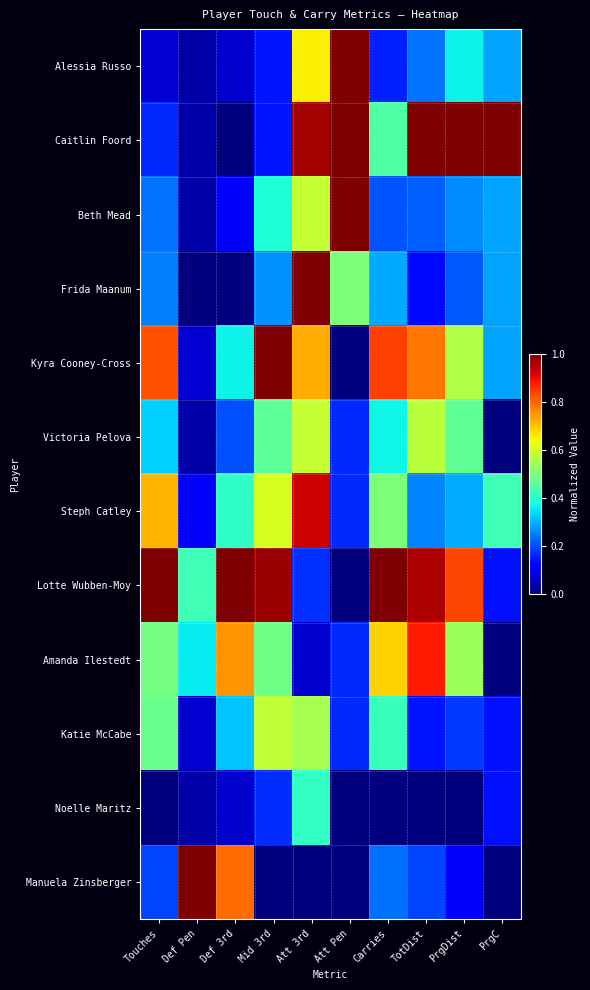

Reading right to left, transcribe all the data shown in this chart.

Alessia Russo: PrgC=0.3	PrgDist=0.4	TotDist=0.2	Carries=0.2	Att Pen=1.0	Att 3rd=0.7	Mid 3rd=0.1	Def 3rd=0.1	Def Pen=0.0	Touches=0.1
Caitlin Foord: PrgC=1.0	PrgDist=1.0	TotDist=1.0	Carries=0.4	Att Pen=1.0	Att 3rd=1.0	Mid 3rd=0.1	Def 3rd=0.0	Def Pen=0.0	Touches=0.2
Beth Mead: PrgC=0.3	PrgDist=0.3	TotDist=0.2	Carries=0.2	Att Pen=1.0	Att 3rd=0.6	Mid 3rd=0.4	Def 3rd=0.1	Def Pen=0.0	Touches=0.2
Frida Maanum: PrgC=0.3	PrgDist=0.2	TotDist=0.1	Carries=0.3	Att Pen=0.5	Att 3rd=1.0	Mid 3rd=0.3	Def 3rd=0.0	Def Pen=0.0	Touches=0.3
Kyra Cooney-Cross: PrgC=0.3	PrgDist=0.6	TotDist=0.8	Carries=0.8	Att Pen=0.0	Att 3rd=0.7	Mid 3rd=1.0	Def 3rd=0.4	Def Pen=0.1	Touches=0.8
Victoria Pelova: PrgC=0.0	PrgDist=0.5	TotDist=0.6	Carries=0.4	Att Pen=0.2	Att 3rd=0.6	Mid 3rd=0.5	Def 3rd=0.2	Def Pen=0.0	Touches=0.3
Steph Catley: PrgC=0.4	PrgDist=0.3	TotDist=0.3	Carries=0.5	Att Pen=0.2	Att 3rd=0.9	Mid 3rd=0.6	Def 3rd=0.4	Def Pen=0.1	Touches=0.7
Lotte Wubben-Moy: PrgC=0.1	PrgDist=0.8	TotDist=1.0	Carries=1.0	Att Pen=0.0	Att 3rd=0.2	Mid 3rd=1.0	Def 3rd=1.0	Def Pen=0.4	Touches=1.0
Amanda Ilestedt: PrgC=0.0	PrgDist=0.5	TotDist=0.9	Carries=0.7	Att Pen=0.2	Att 3rd=0.1	Mid 3rd=0.5	Def 3rd=0.8	Def Pen=0.4	Touches=0.5
Katie McCabe: PrgC=0.1	PrgDist=0.2	TotDist=0.1	Carries=0.4	Att Pen=0.2	Att 3rd=0.6	Mid 3rd=0.6	Def 3rd=0.3	Def Pen=0.1	Touches=0.5
Noelle Maritz: PrgC=0.1	PrgDist=0.0	TotDist=0.0	Carries=0.0	Att Pen=0.0	Att 3rd=0.4	Mid 3rd=0.2	Def 3rd=0.1	Def Pen=0.0	Touches=0.0
Manuela Zinsberger: PrgC=0.0	PrgDist=0.1	TotDist=0.2	Carries=0.2	Att Pen=0.0	Att 3rd=0.0	Mid 3rd=0.0	Def 3rd=0.8	Def Pen=1.0	Touches=0.2